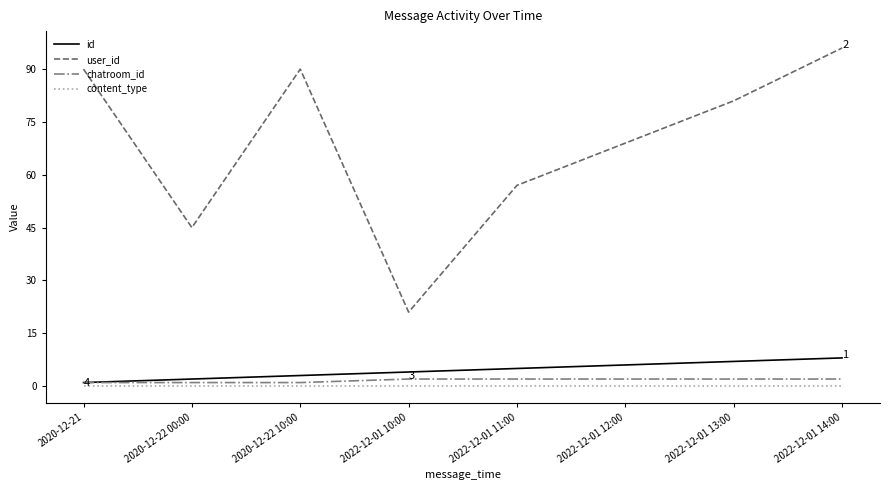

Rank the categories by id value from lowest to highest.

2020-12-21, 2020-12-22 00:00, 2020-12-22 10:00, 2022-12-01 10:00, 2022-12-01 11:00, 2022-12-01 12:00, 2022-12-01 13:00, 2022-12-01 14:00